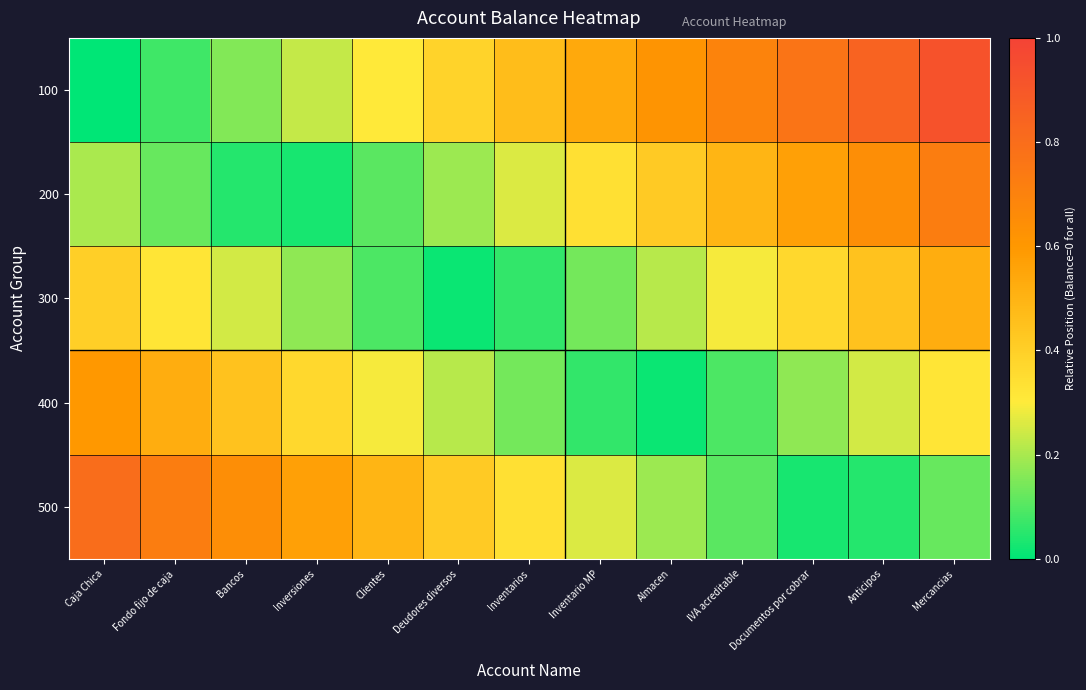

Reading right to left, list all the values displayed in this chart.

100: Mercancias=0.9	Anticipos=0.8	Documentos por cobrar=0.8	IVA acreditable=0.7	Almacen=0.6	Inventario MP=0.5	Inventarios=0.5	Deudores diversos=0.4	Clientes=0.3	Inversiones=0.2	Bancos=0.2	Fondo fijo de caja=0.1	Caja Chica=0.0
200: Mercancias=0.7	Anticipos=0.6	Documentos por cobrar=0.6	IVA acreditable=0.5	Almacen=0.4	Inventario MP=0.3	Inventarios=0.3	Deudores diversos=0.2	Clientes=0.1	Inversiones=0.0	Bancos=0.0	Fondo fijo de caja=0.1	Caja Chica=0.2
300: Mercancias=0.5	Anticipos=0.4	Documentos por cobrar=0.4	IVA acreditable=0.3	Almacen=0.2	Inventario MP=0.1	Inventarios=0.1	Deudores diversos=0.0	Clientes=0.1	Inversiones=0.2	Bancos=0.2	Fondo fijo de caja=0.3	Caja Chica=0.4
400: Mercancias=0.3	Anticipos=0.2	Documentos por cobrar=0.2	IVA acreditable=0.1	Almacen=0.0	Inventario MP=0.1	Inventarios=0.1	Deudores diversos=0.2	Clientes=0.3	Inversiones=0.4	Bancos=0.4	Fondo fijo de caja=0.5	Caja Chica=0.6
500: Mercancias=0.1	Anticipos=0.0	Documentos por cobrar=0.0	IVA acreditable=0.1	Almacen=0.2	Inventario MP=0.3	Inventarios=0.3	Deudores diversos=0.4	Clientes=0.5	Inversiones=0.6	Bancos=0.6	Fondo fijo de caja=0.7	Caja Chica=0.8